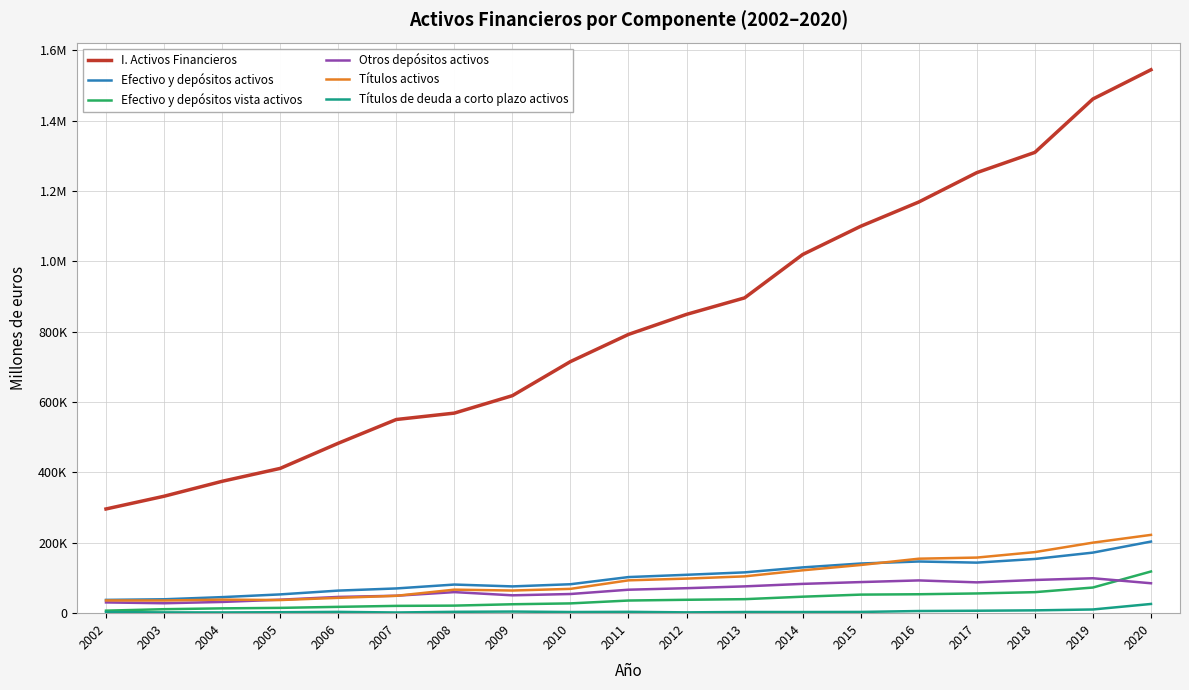

What value does the Efectivo y depósitos activos series have at 2012, to the nearest 50?

109100